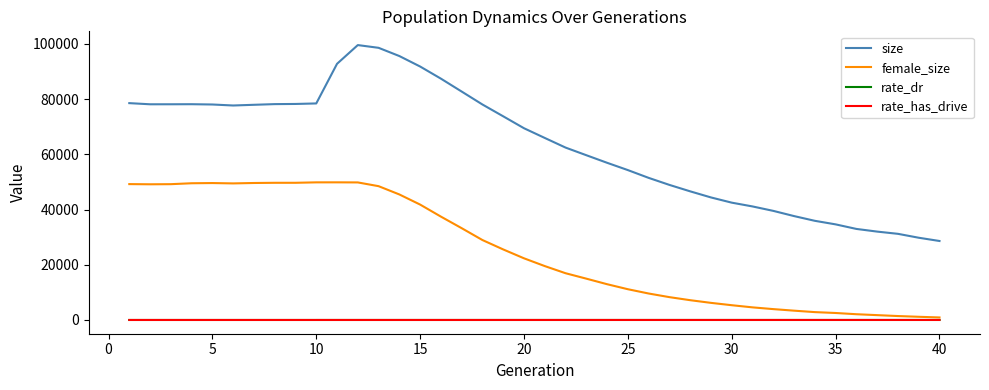

True or false: female_size and rate_has_drive intersect in this chart.

False